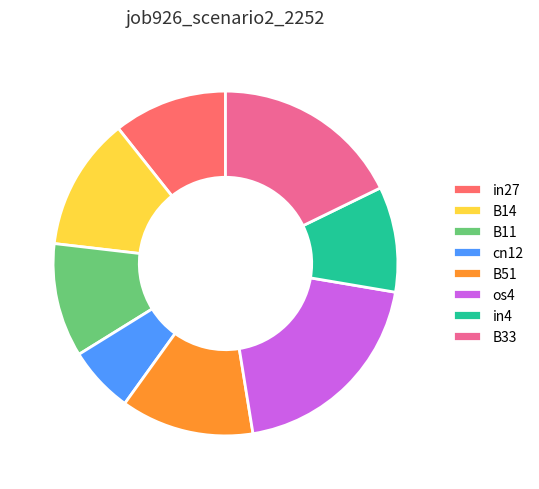

Do B14 and os4 together represent more than half of the pie?

No